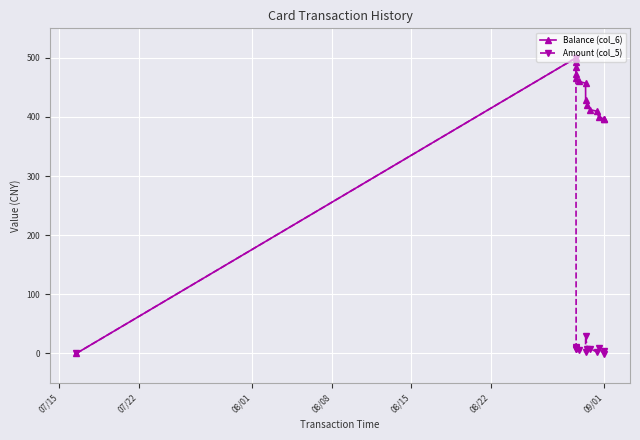

List the series in order of their overall mean, lowest first.

Amount (col_5), Balance (col_6)